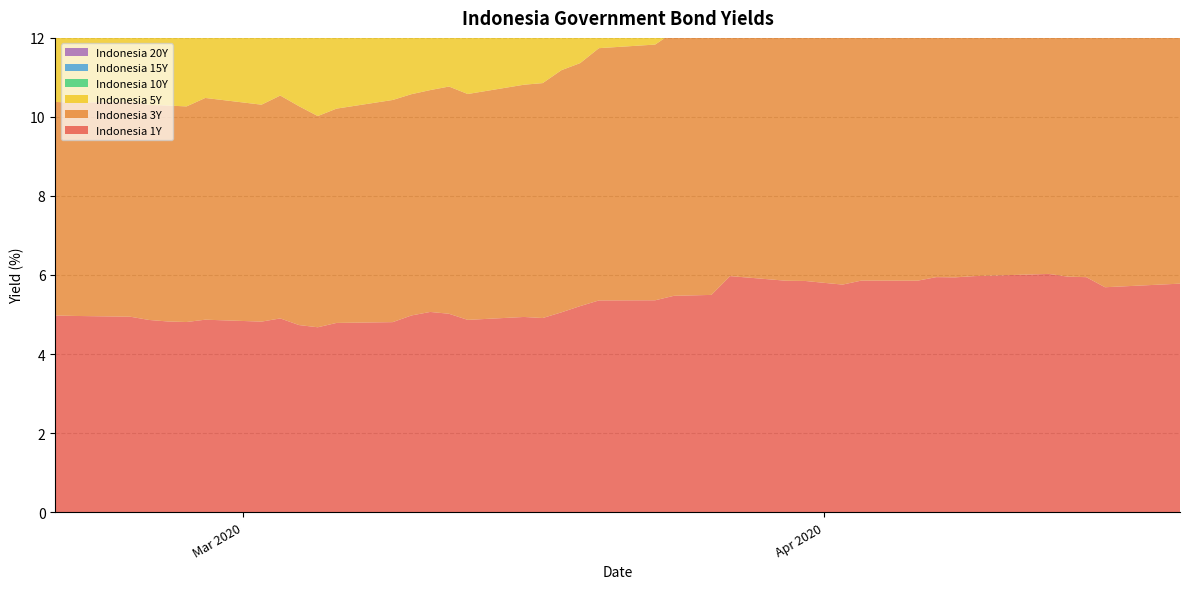

Reading right to left, extract all data points from this chart.

Indonesia 1Y: 5.8	5.7	5.9	6.0	6.0	6.0	5.9	5.9	5.9	5.9	5.8	5.8	5.8	5.9	6.0	5.5	5.5	5.4	5.4	5.2	5.1	4.9	4.9	4.9	5.0	5.1	5.0	4.8	4.8	4.7	4.7	4.9	4.8	4.9	4.8	4.8	4.9	4.9	5.0	5.0
Indonesia 3Y: 6.8	6.8	6.9	7.1	7.1	7.1	7.0	7.0	6.9	6.9	6.8	6.7	6.7	6.7	6.6	6.6	6.7	6.5	6.4	6.1	6.1	5.9	5.9	5.7	5.8	5.6	5.6	5.6	5.4	5.3	5.5	5.6	5.5	5.6	5.5	5.5	5.4	5.4	5.4	5.4
Indonesia 5Y: 7.2	7.4	7.4	7.6	7.6	7.6	7.6	7.6	7.6	7.5	7.4	7.4	7.3	7.2	7.2	7.4	7.6	7.5	7.3	7.1	6.7	6.7	6.7	6.4	6.3	6.1	6.1	6.2	5.9	5.7	5.8	6.0	6.2	6.1	5.8	5.7	5.7	5.7	5.7	5.7
Indonesia 10Y: 7.9	8.0	7.9	7.9	8.0	8.1	8.1	8.1	8.2	8.1	8.0	7.9	7.9	7.9	7.9	8.3	8.4	8.3	8.1	7.9	7.6	7.5	7.3	7.3	7.2	7.0	7.0	6.9	6.7	6.6	6.6	6.9	7.0	6.9	6.7	6.6	6.5	6.5	6.5	6.5
Indonesia 15Y: 8.2	8.2	8.2	8.2	8.3	8.3	8.3	8.3	8.3	8.2	8.3	8.3	8.3	8.2	8.4	8.5	8.7	8.6	8.5	8.0	7.8	7.8	7.7	7.7	7.4	7.4	7.5	7.4	7.0	7.0	7.2	7.4	7.5	7.5	7.2	7.1	7.1	7.0	7.0	7.0
Indonesia 20Y: 8.1	8.2	8.3	8.3	8.3	8.3	8.3	8.3	8.3	8.3	8.4	8.4	8.4	8.4	8.5	8.6	8.7	8.3	8.3	8.1	8.0	8.0	7.8	7.7	7.7	7.5	7.5	7.4	7.2	7.1	7.5	7.5	7.5	7.5	7.4	7.3	7.3	7.3	7.3	7.3